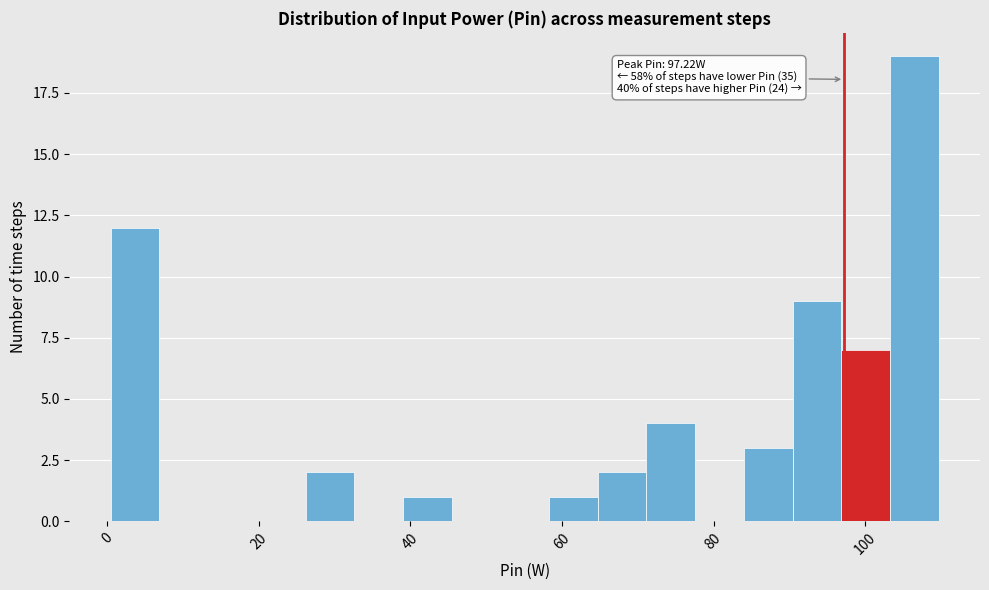

Read against the x-axis, roughly where is the centre of the tallest bar?

106